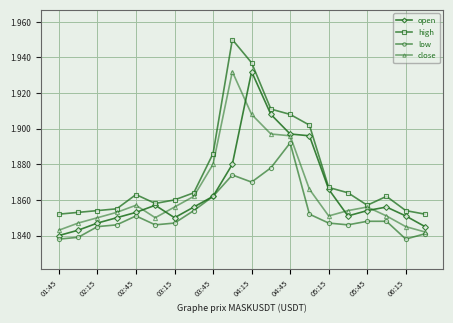

What is the difference between the maximum and minimum values in the close series?

0.1